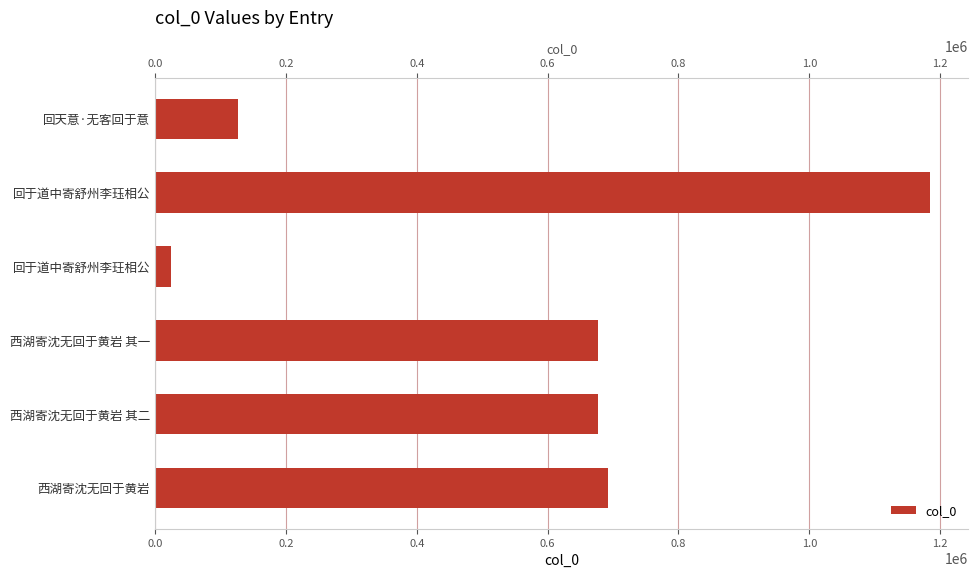

Reading left to right, transcribe all the data shown in this chart.

126159	1183841	24779	677124	677125	691562